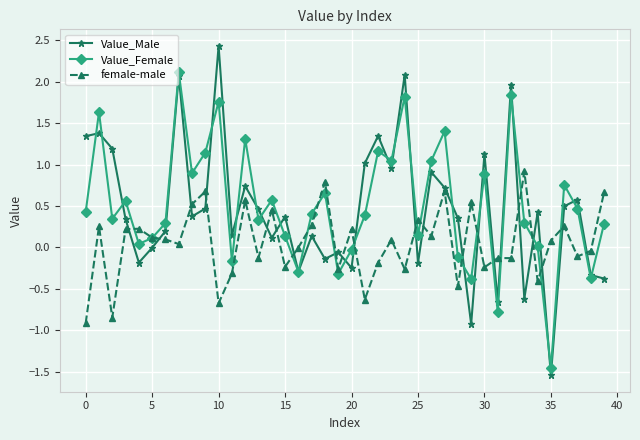

What is the difference between the maximum and minimum values in the Value_Female series?

3.6